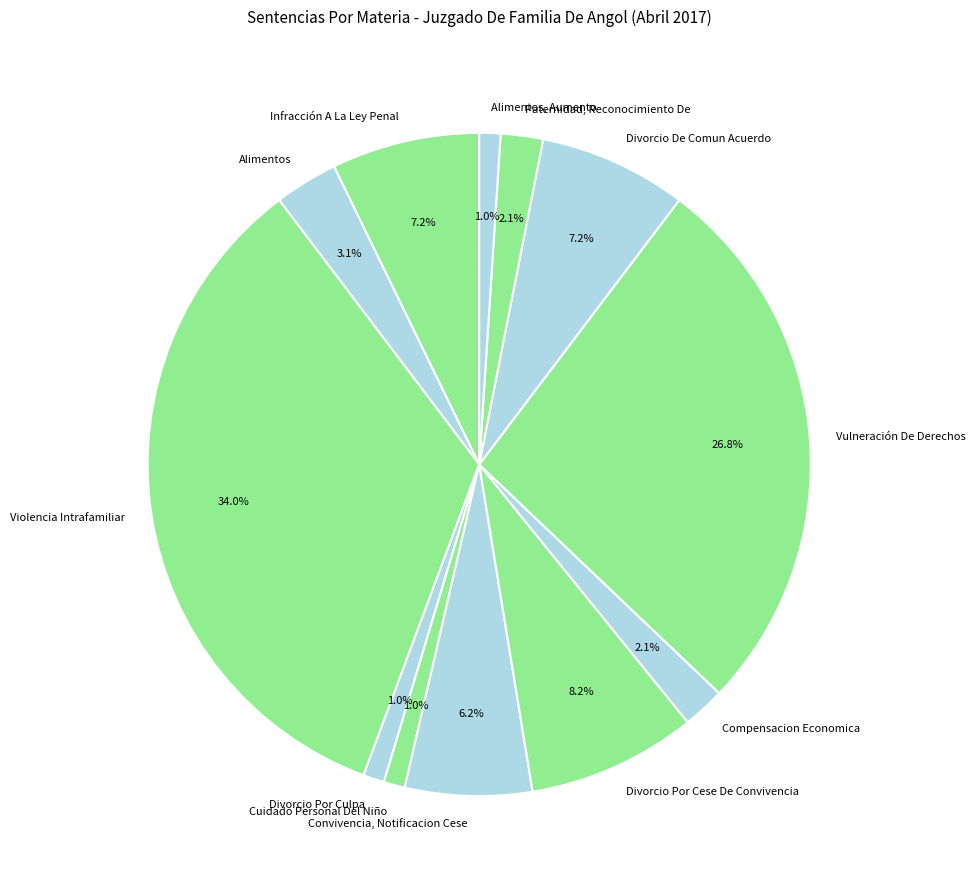

Does Divorcio Por Culpa account for over 50% of the chart?

No